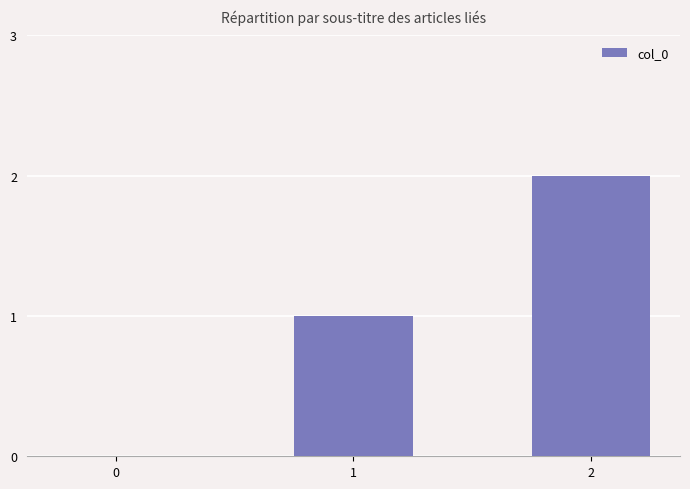

At which category does the chart reach its peak across all series?

2